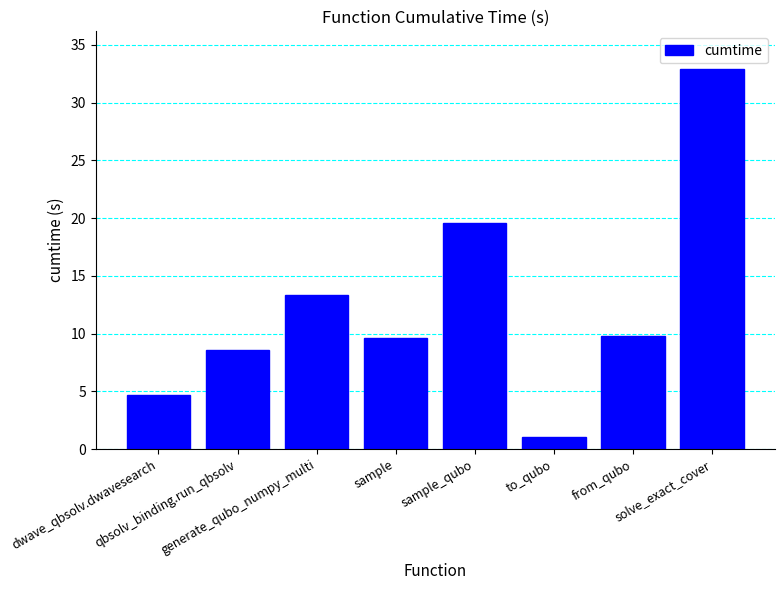

What is the greatest value displayed?

32.9